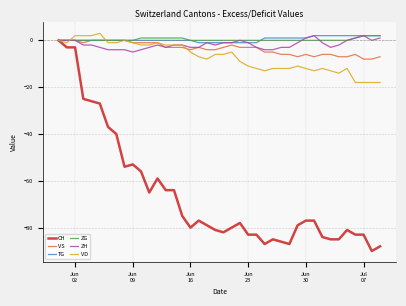

What is the greatest value displayed?

3